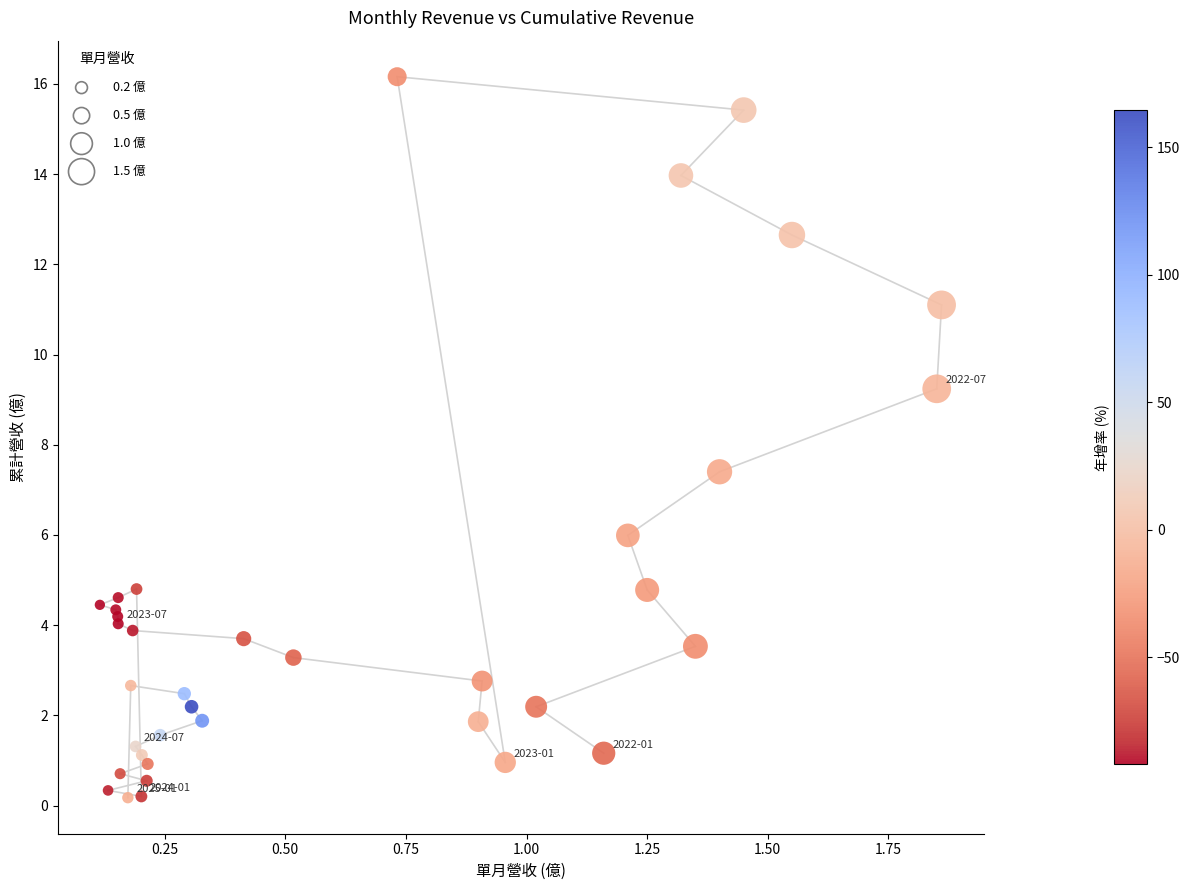

What Y value in the scatter plot is closest to 8?

7.4